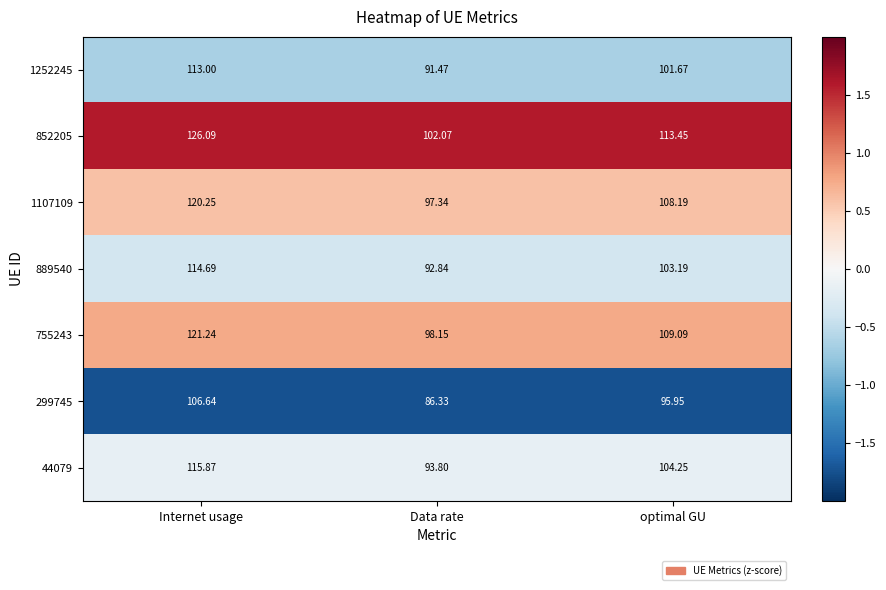

Which series has the largest range (max minus min)?

852205